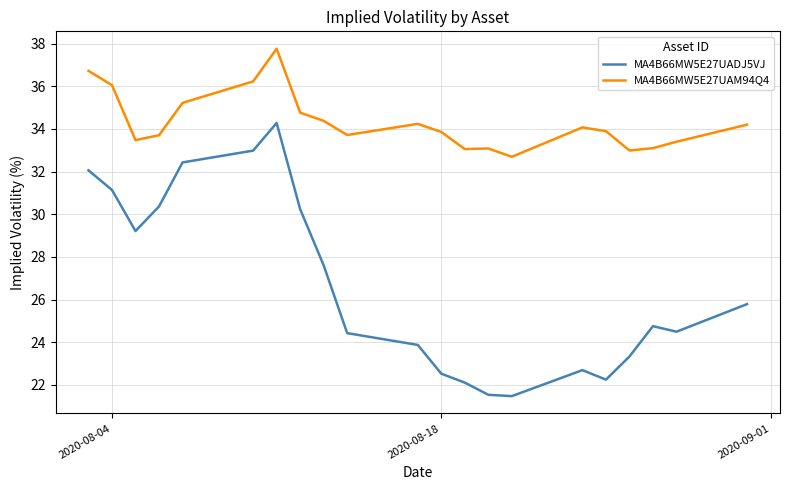

At how many categories does at least one series exceed 23?

21